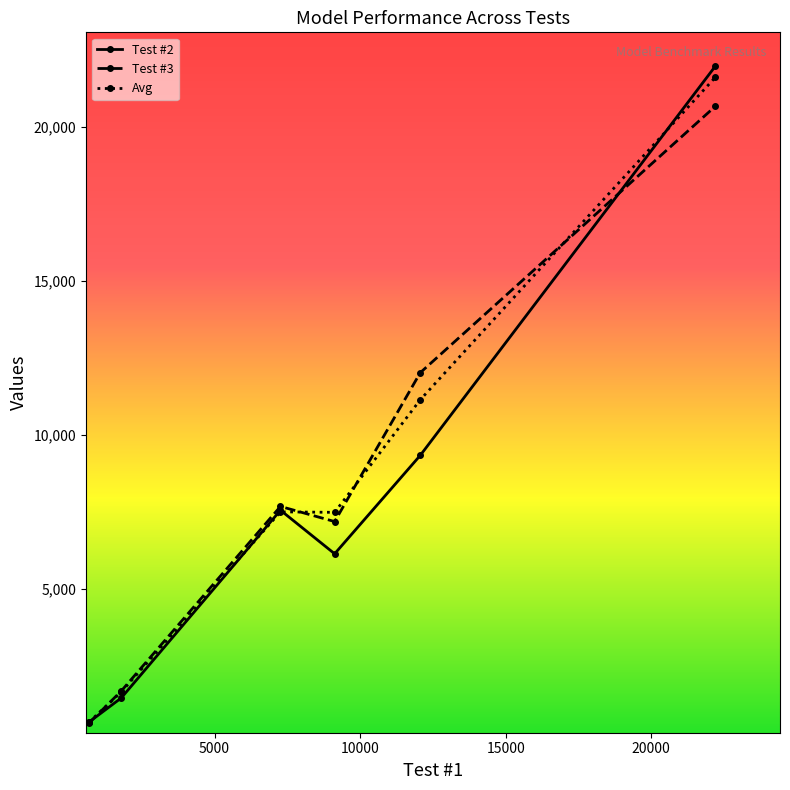

What is the value of the Avg point at the 3rd from the left?

7493.0